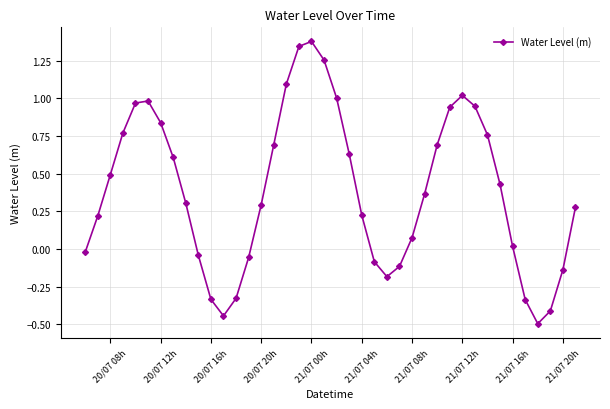

True or false: the data has more than 0 interior local peaks.

True